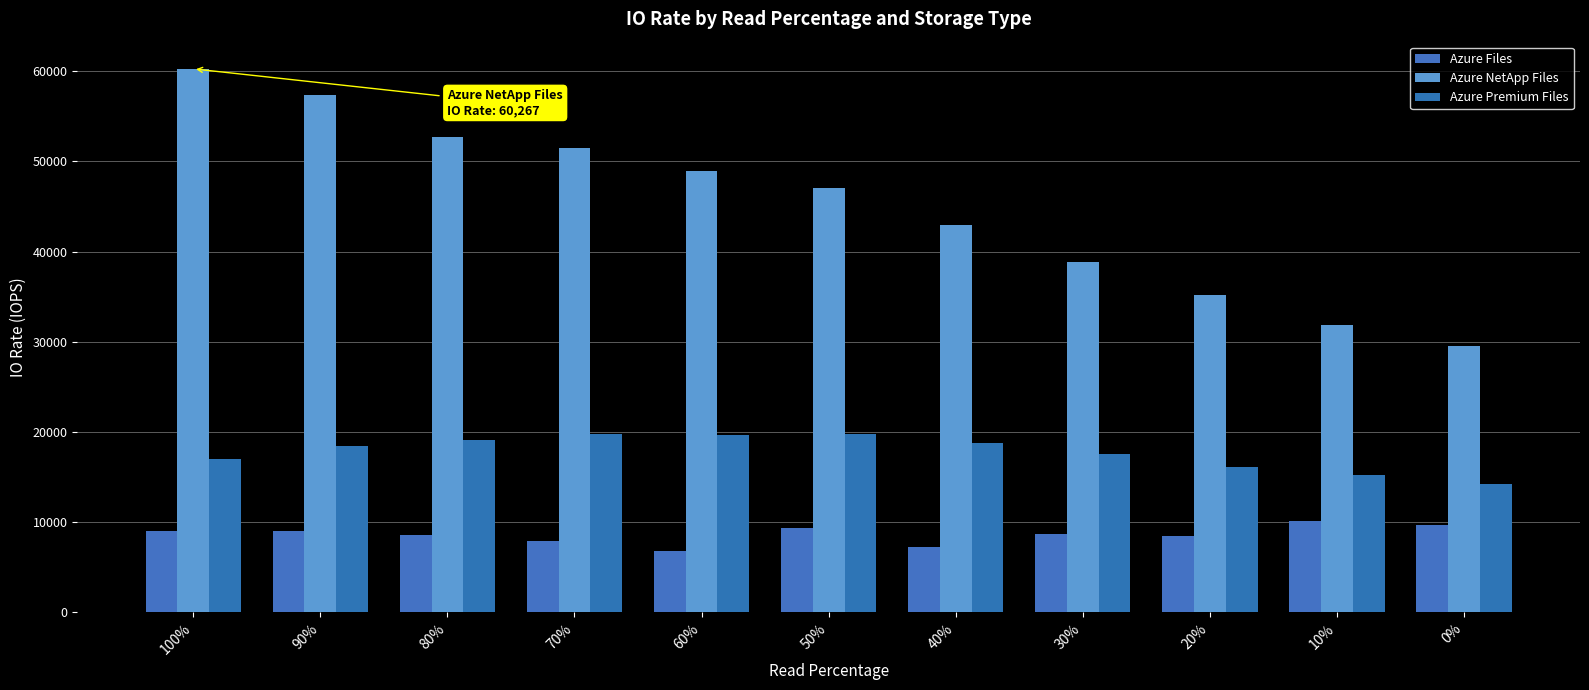

Which series has the widest spread of values?

Azure NetApp Files